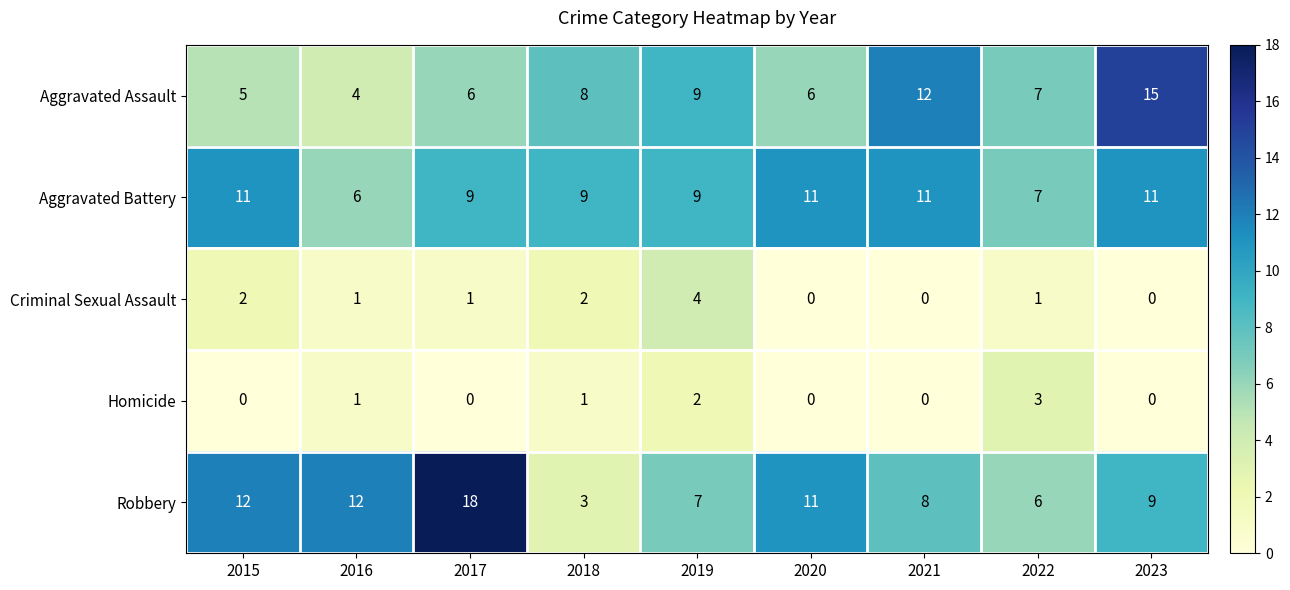

Read the Robbery value at 2018.

3